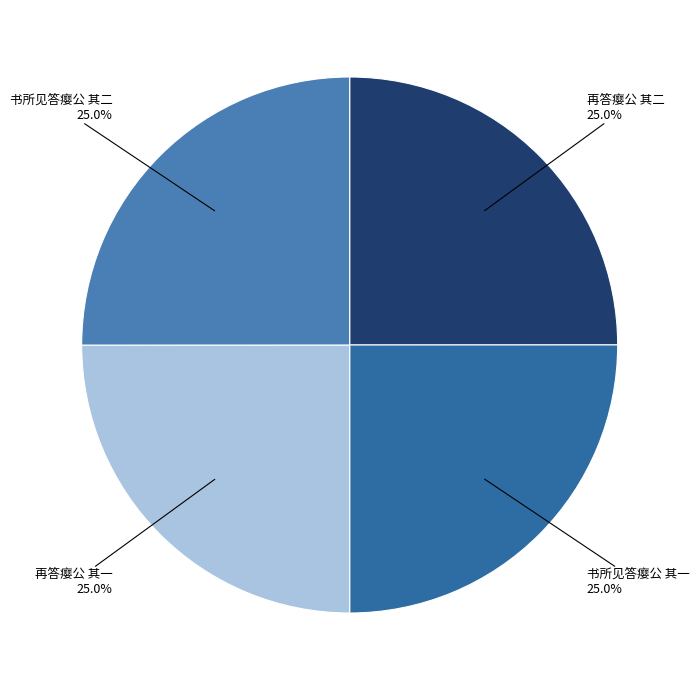

Does any single category account for the majority?

No